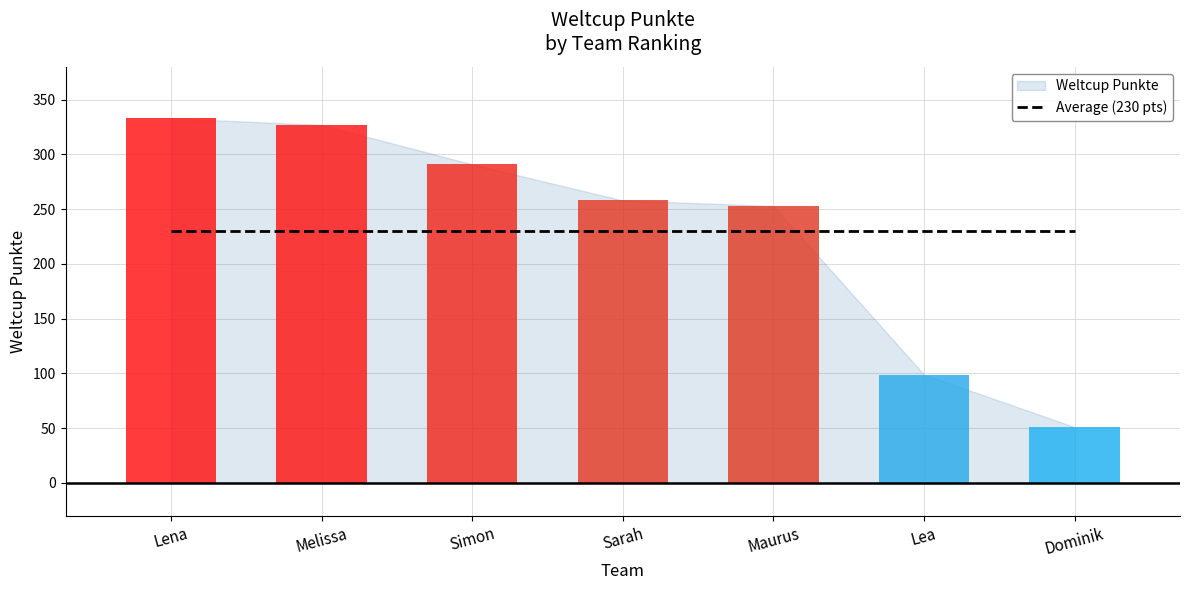

What is the average value?

230